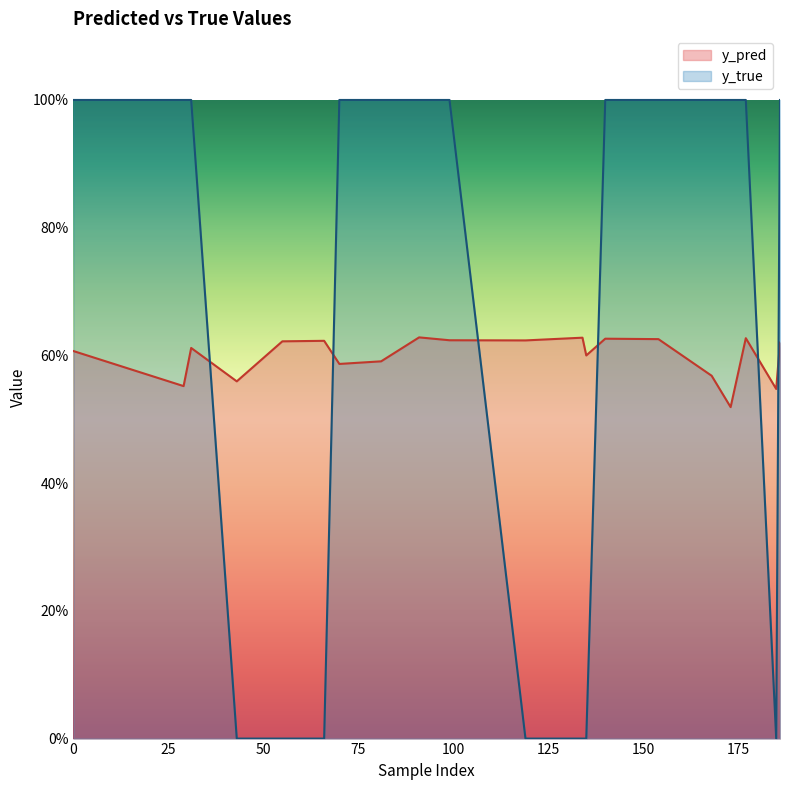

Count the y_true values in the range 0 to 1.

20